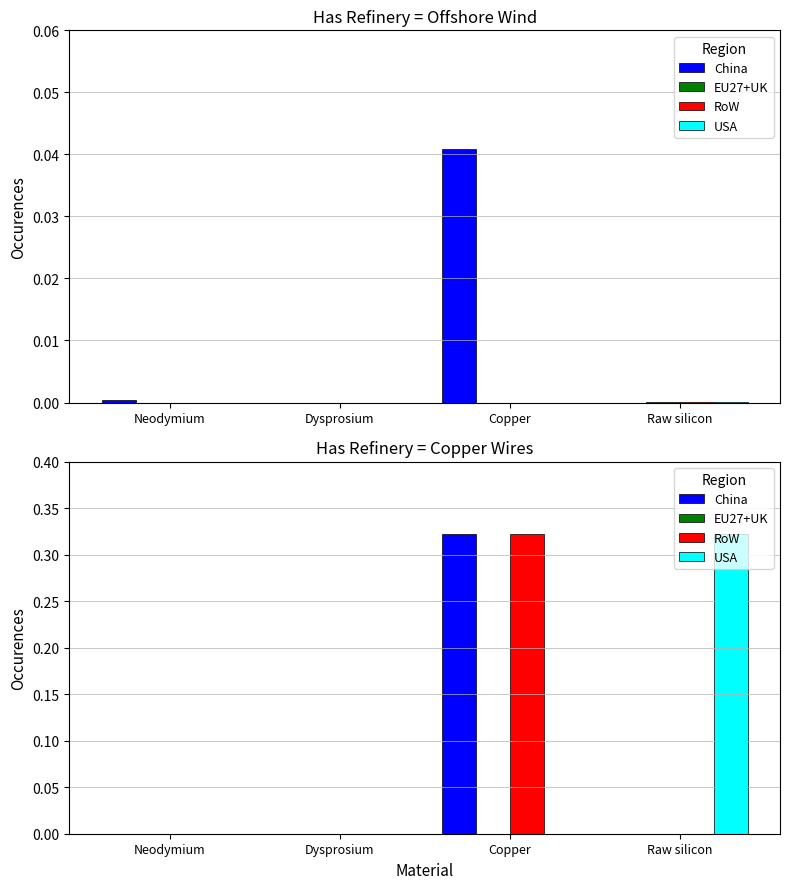

What is the total value across all series at Copper?

0.6